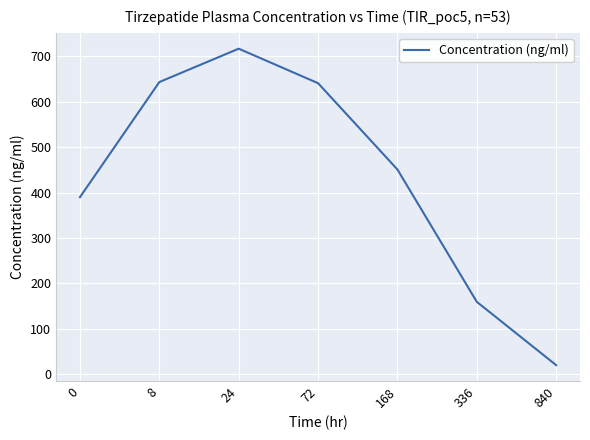

Does the chart display data point markers on the line(s)?

No